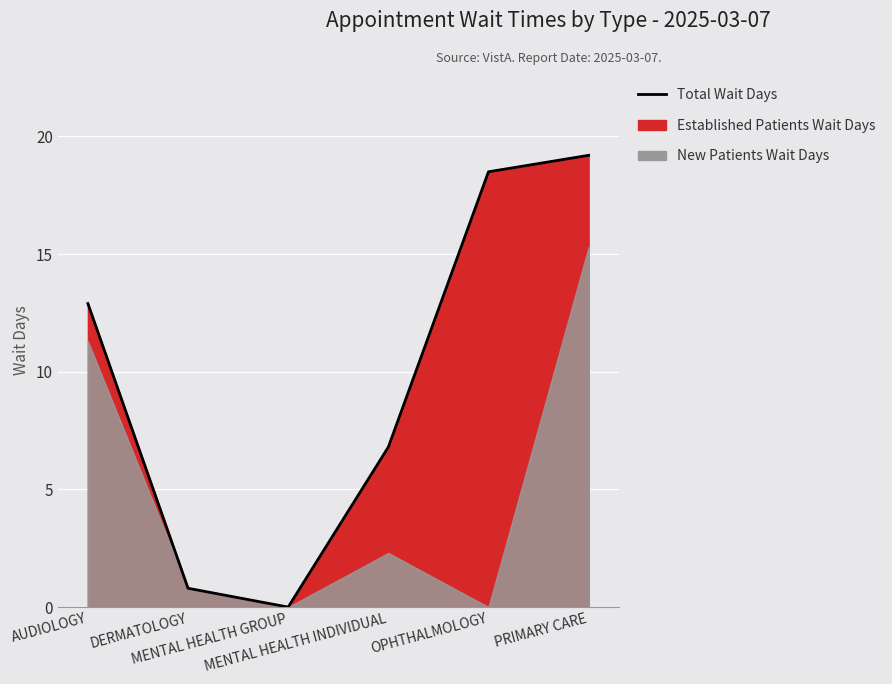

List the labels in order of value, smallest first.

MENTAL HEALTH GROUP, DERMATOLOGY, MENTAL HEALTH INDIVIDUAL, AUDIOLOGY, OPHTHALMOLOGY, PRIMARY CARE